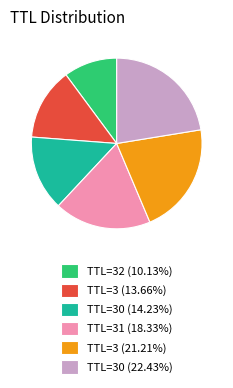

Is TTL=3 (21.21%) the majority of the pie?

No